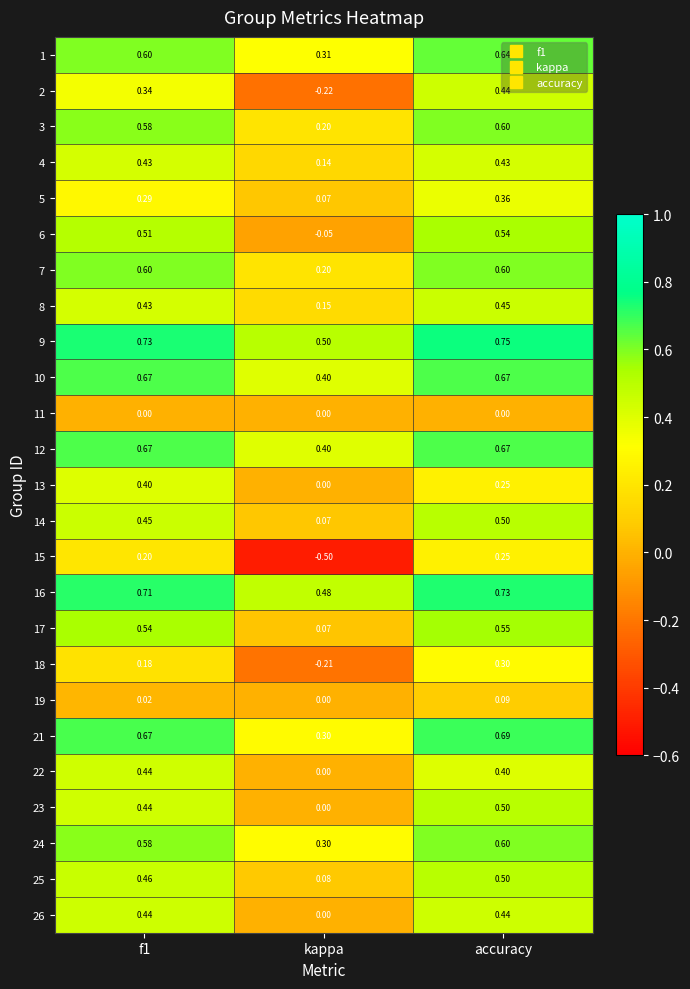

At which category is the sum across all series the highest?

accuracy